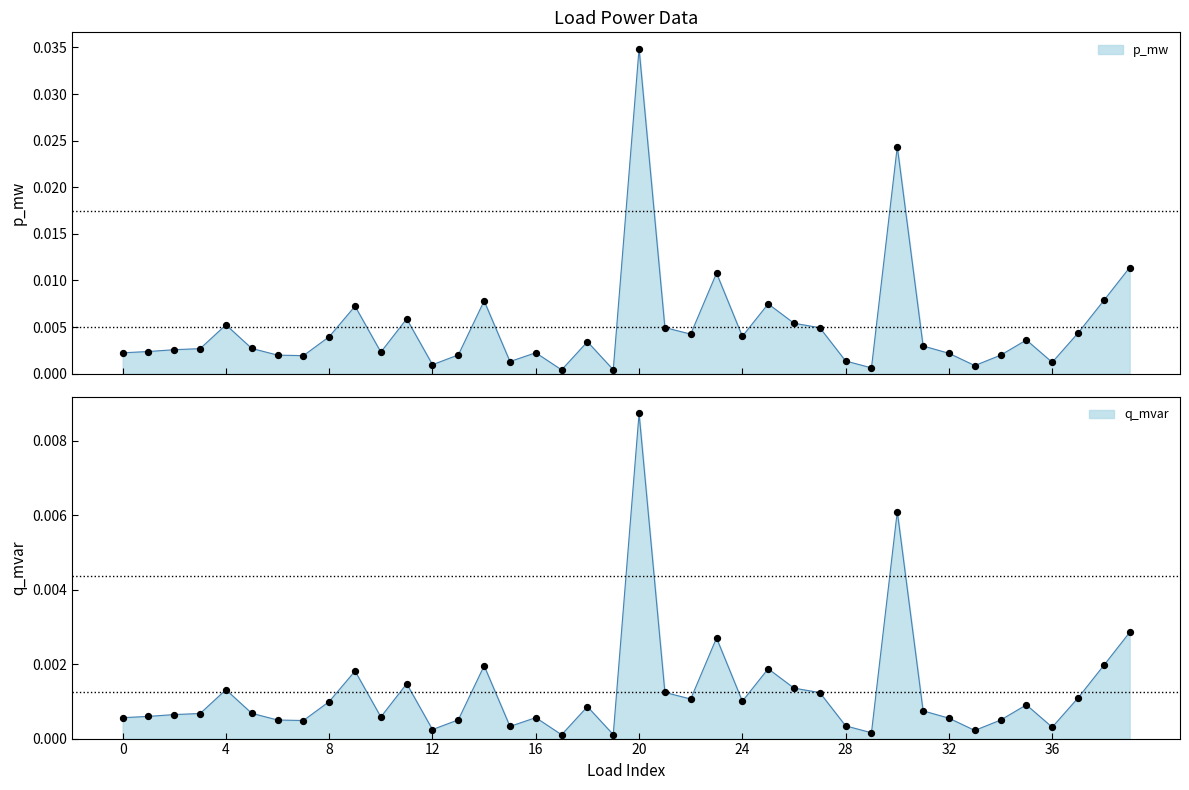

Is the value of p_mw at 4 greater than the value of q_mvar at 19?

Yes